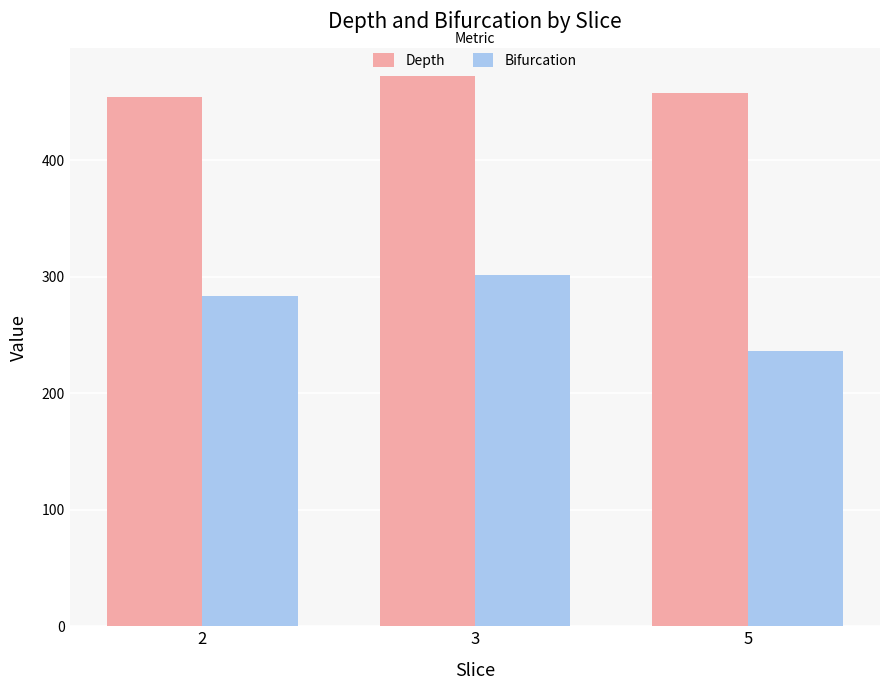

How many bars are there in total?

6